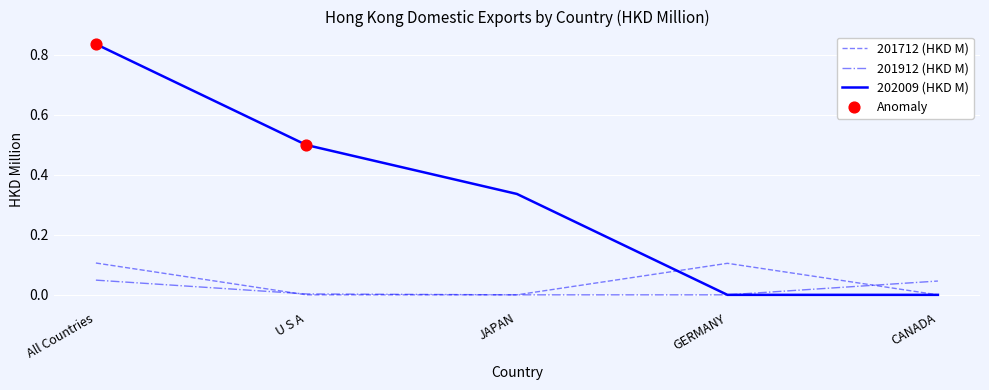

Is the value of 202009 (HKD M) at U S A greater than the value of 201712 (HKD M) at GERMANY?

Yes